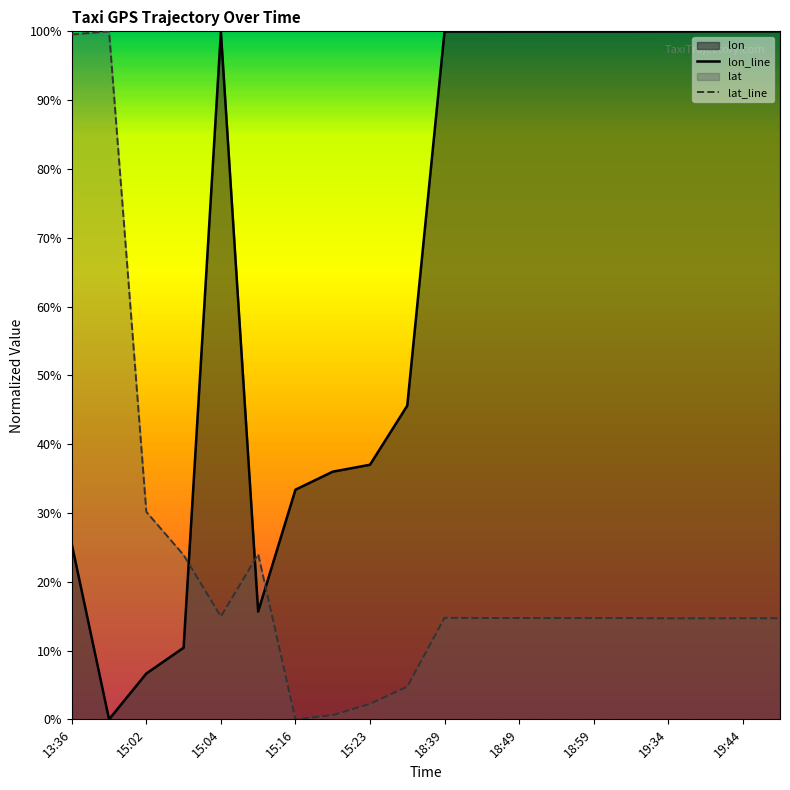

Does the chart have visible grid lines?

No